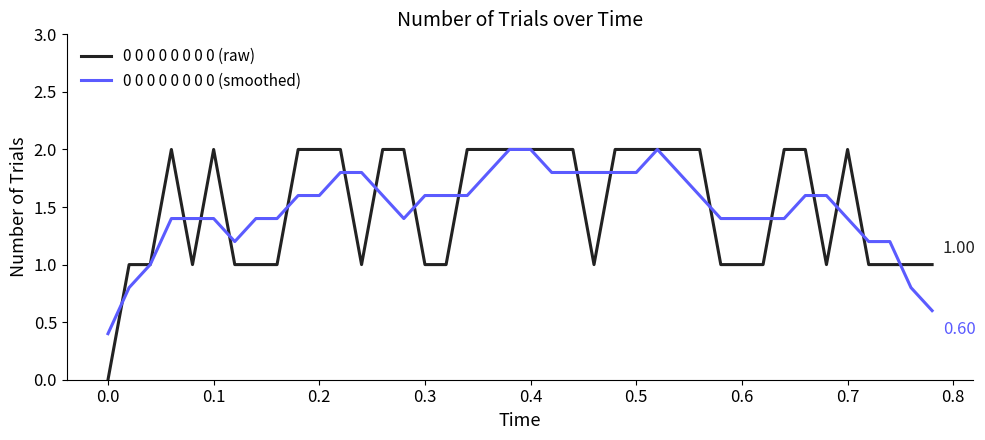

Which series has the widest spread of values?

0 0 0 0 0 0 0 0 (raw)